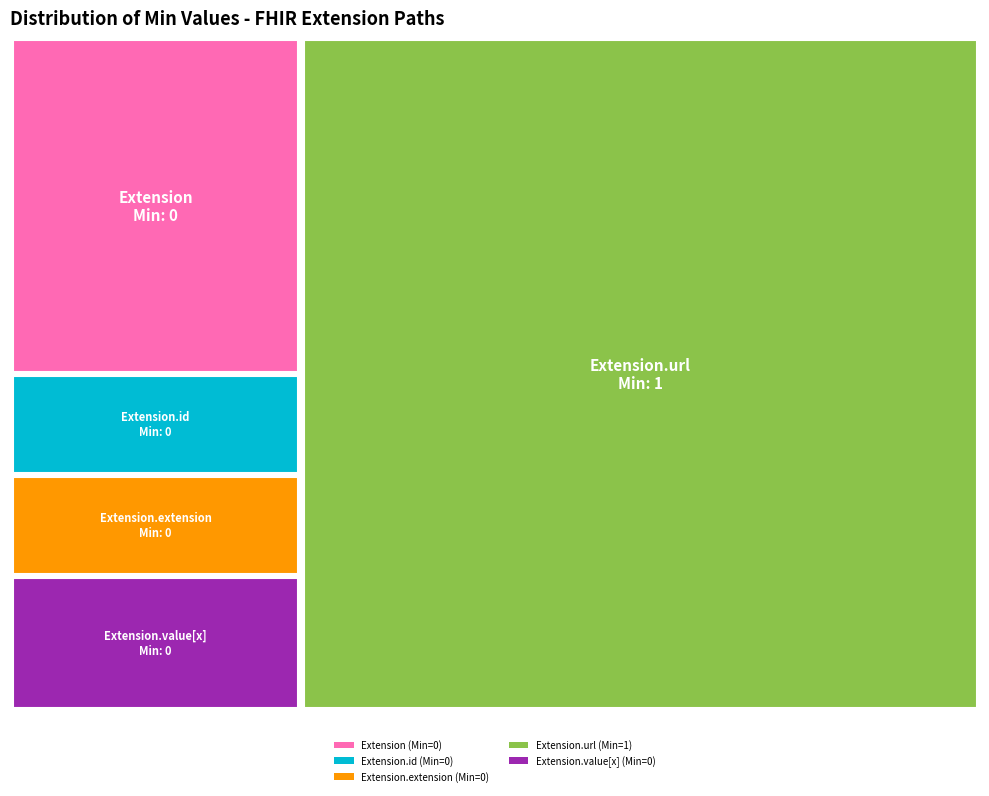

Which category has the biggest portion of the pie?

Extension.url